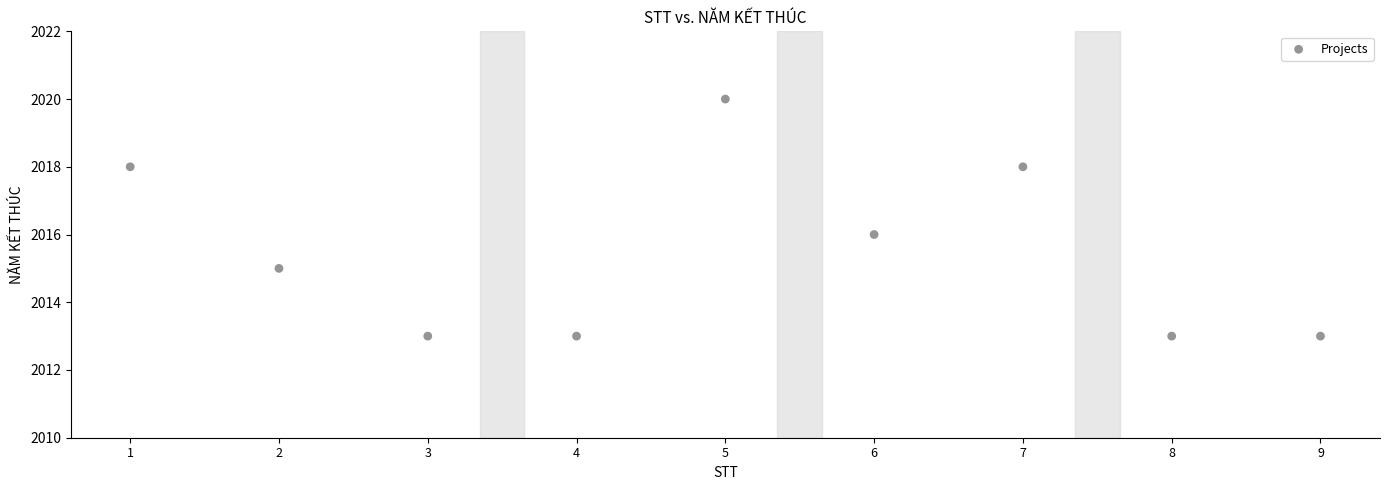

What is the average Y value?

2015